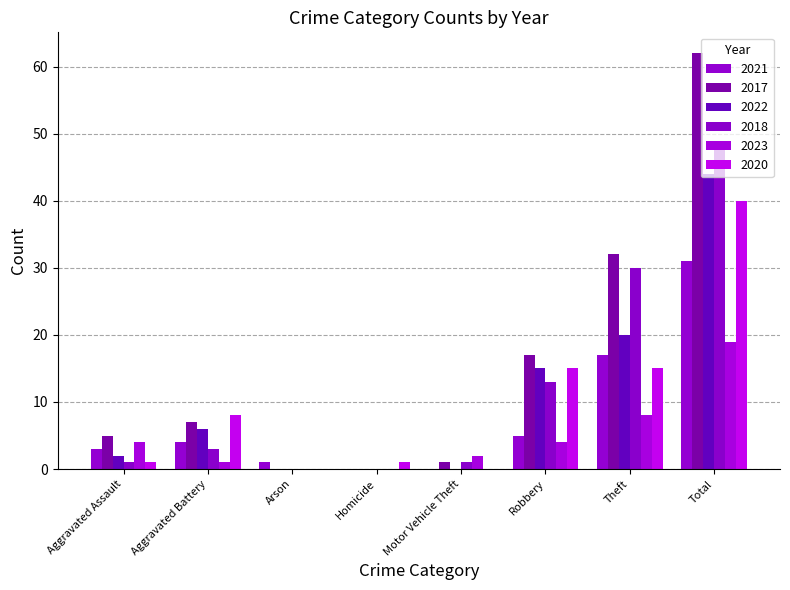

Is it true that 2021 equals 5 at Robbery?

True